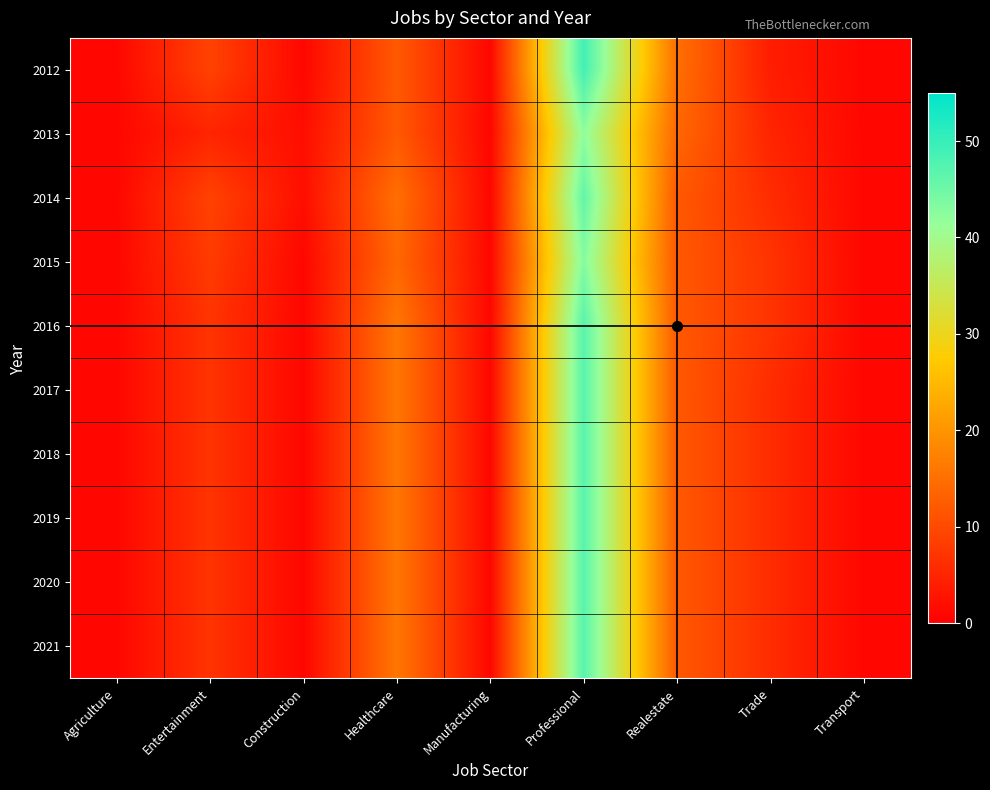

At which category is the sum across all series the highest?

Professional